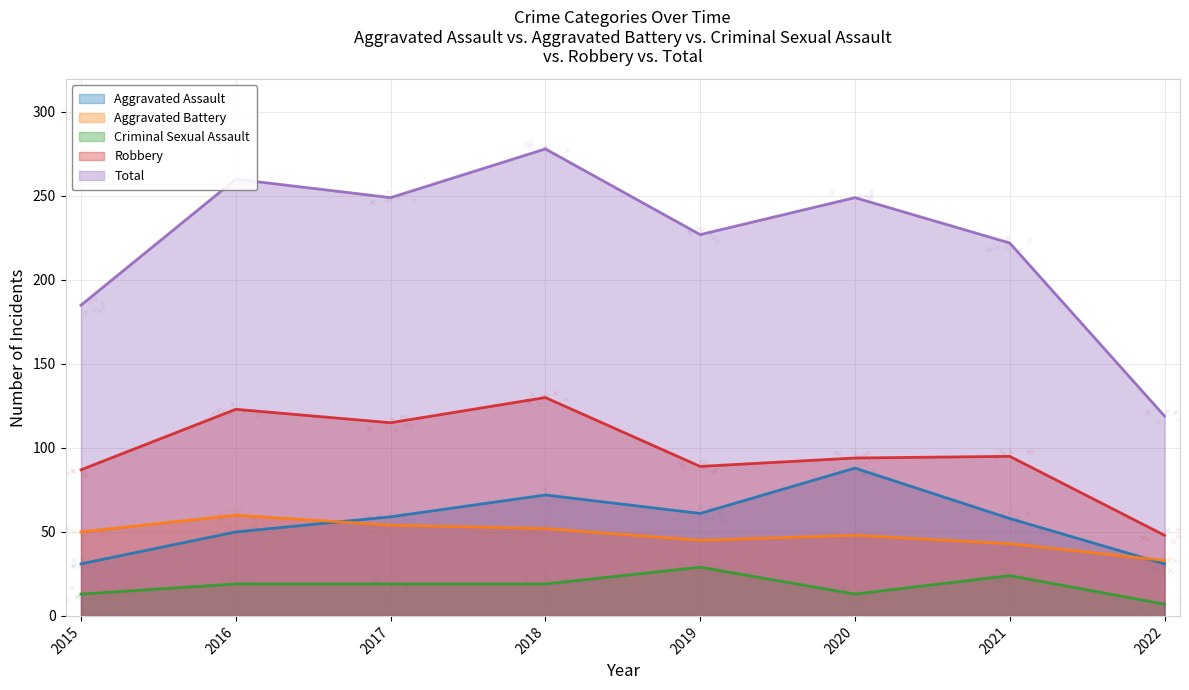

Which series has the largest total across all categories?

Total